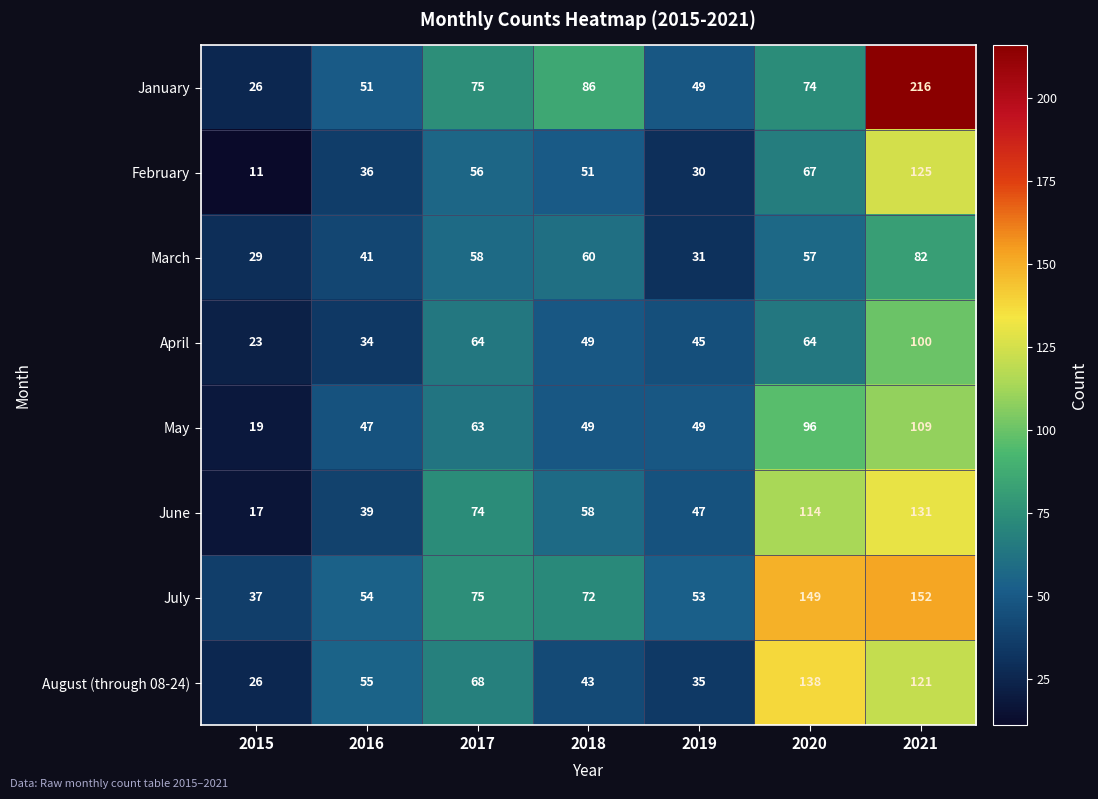

At which label is June closest to 74?

2017